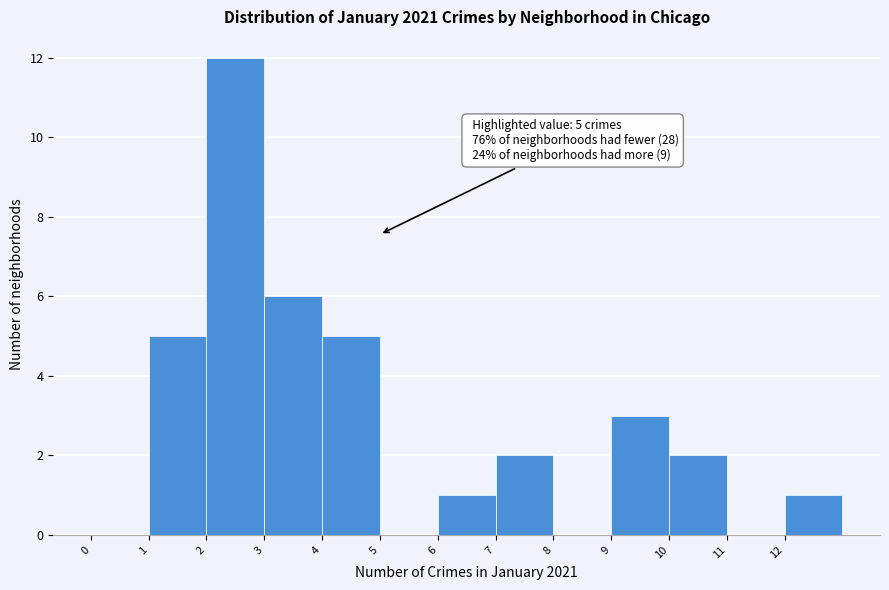

Over which range of the x-axis is the bar tallest?

2 to 3